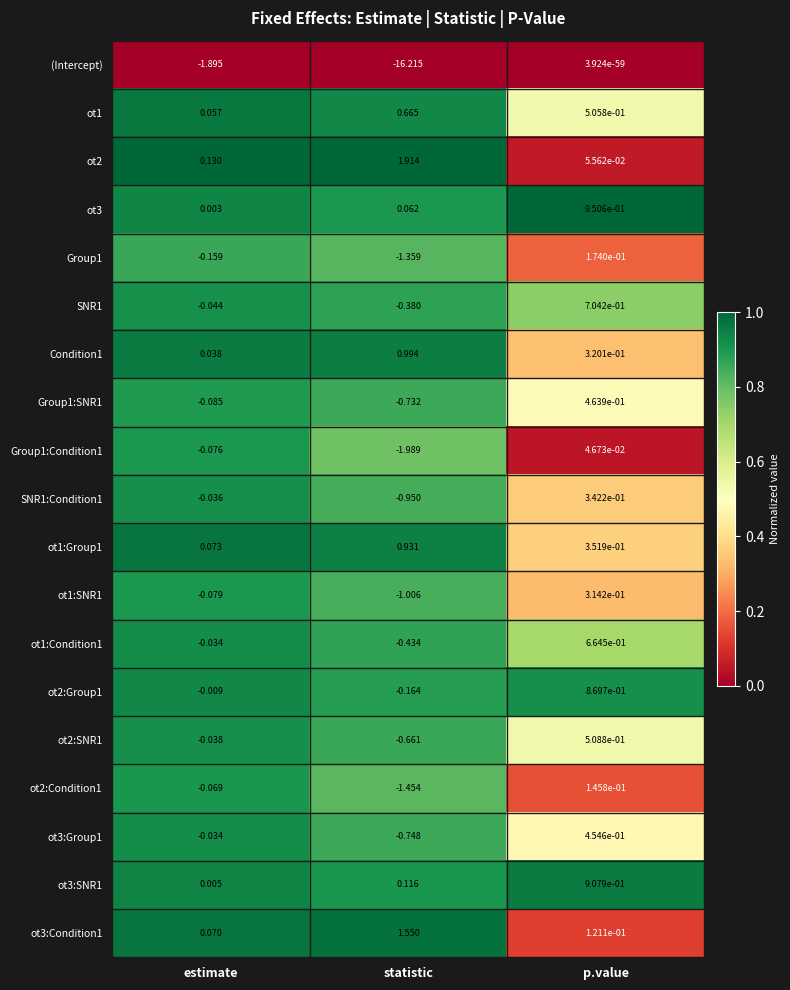

Is the value of (Intercept) at estimate greater than the value of Group1:SNR1 at statistic?

No